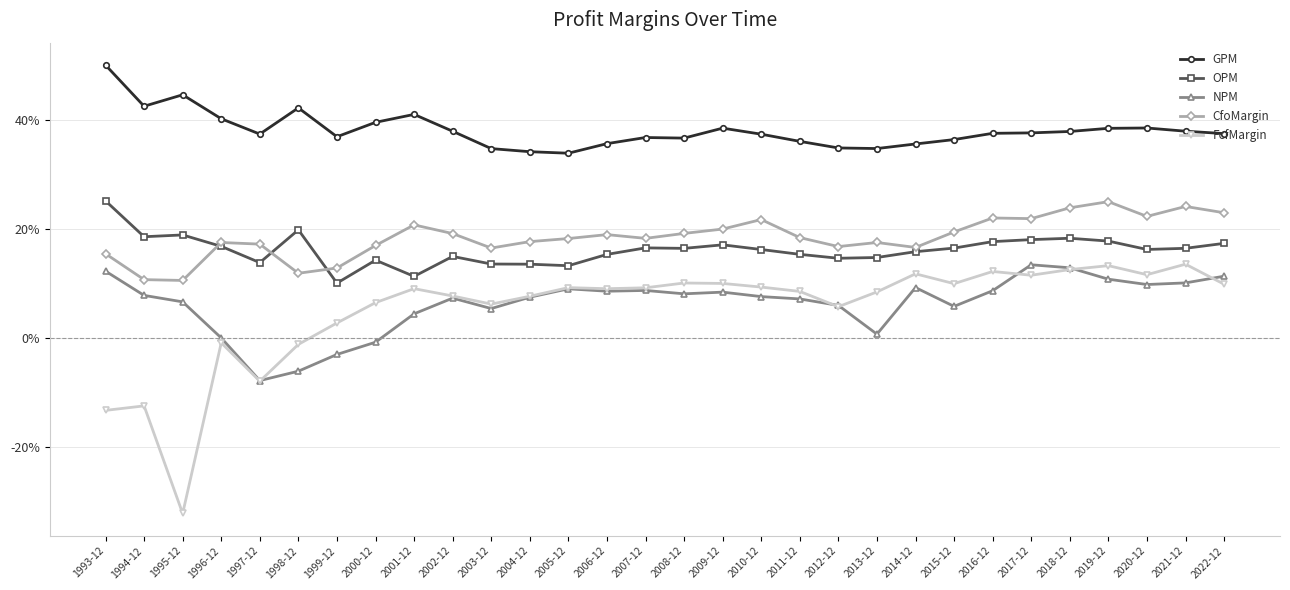

What is the label of the 21st point from the right?

2002-12